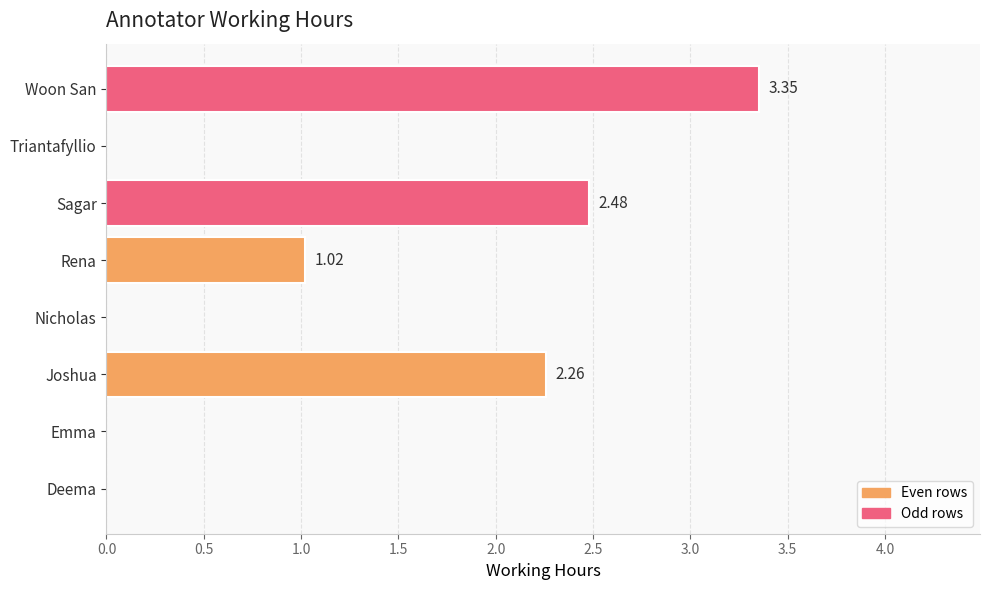

How many values are above zero?

4